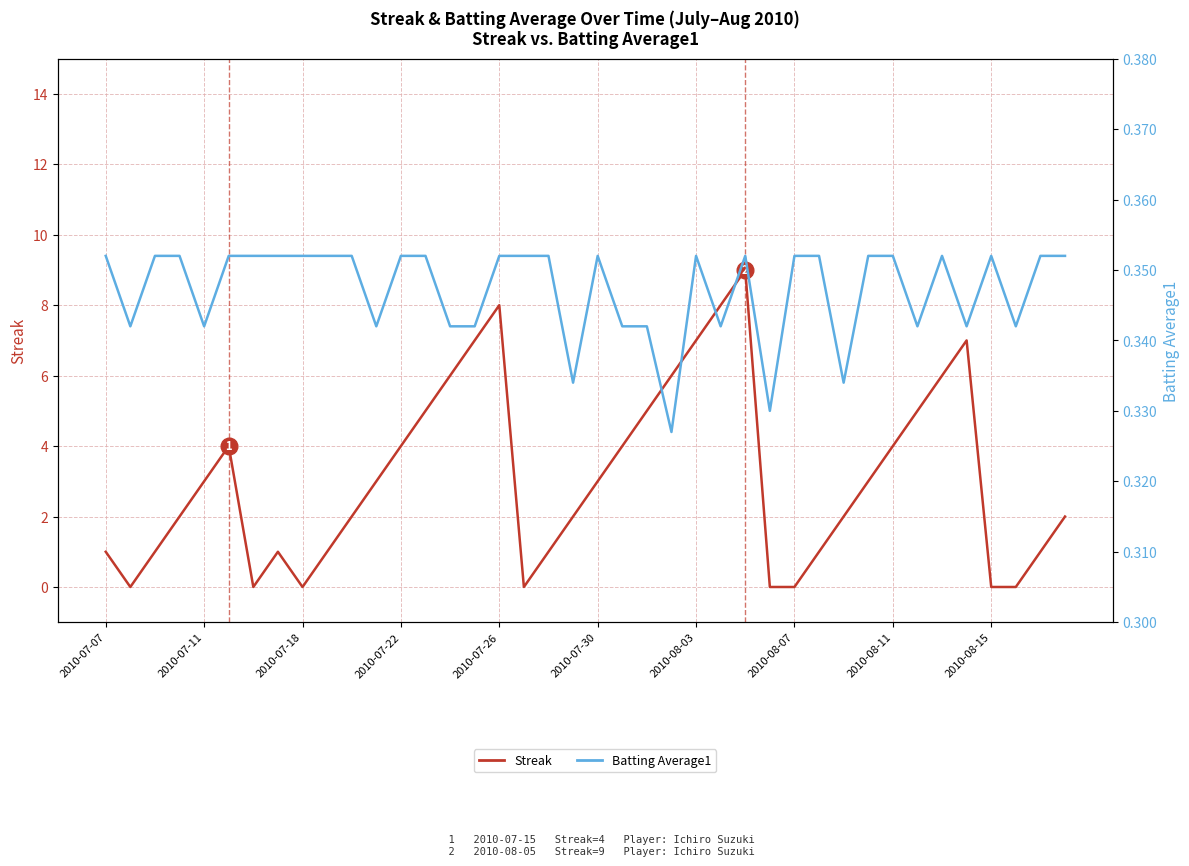

Does the chart have visible grid lines?

Yes